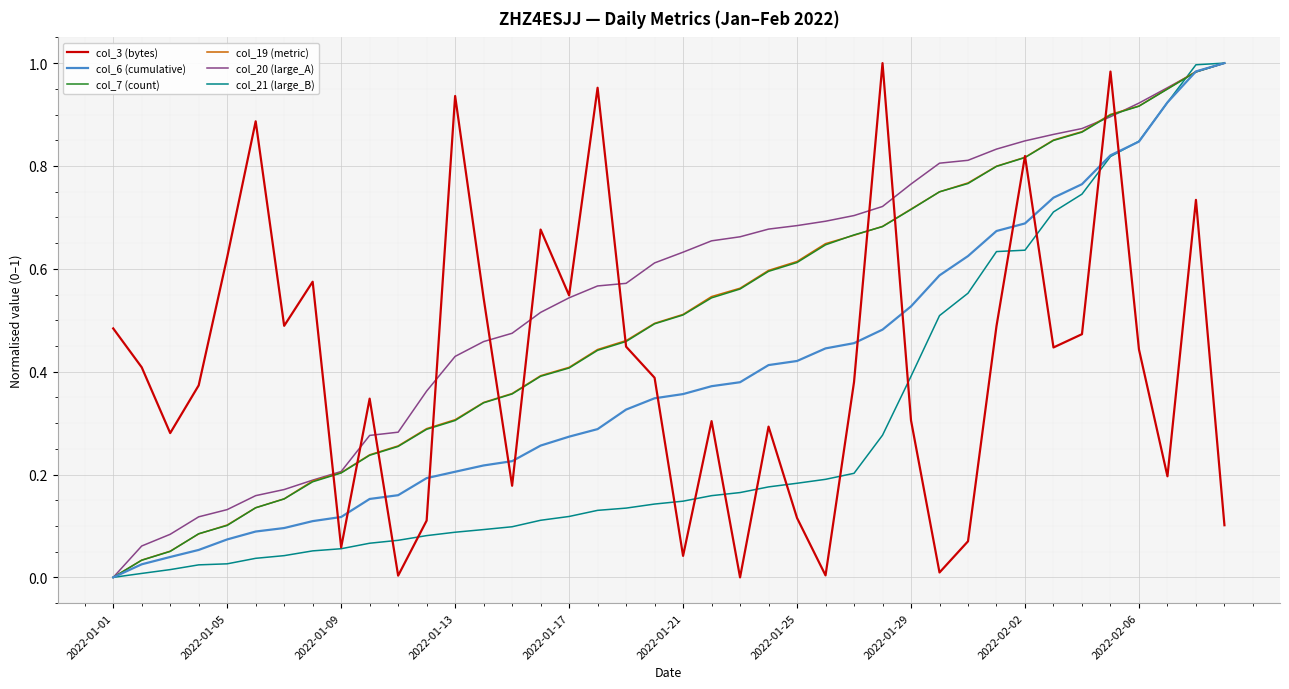

True or false: col_6 (cumulative) and col_3 (bytes) intersect in this chart.

True